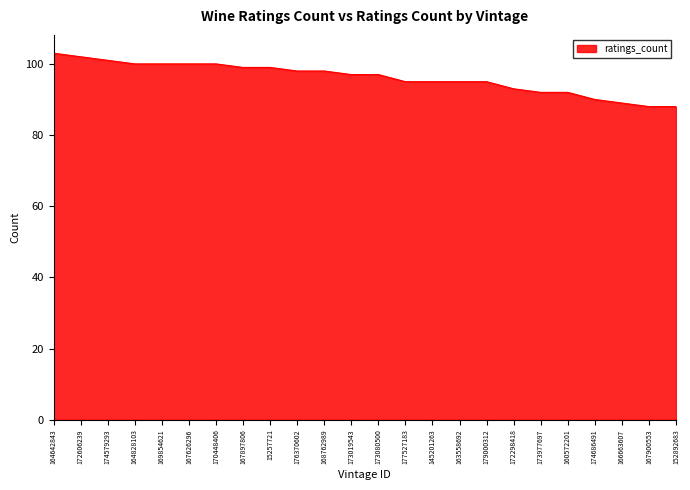

Approximately how many times larger is the value at 164642843 compared to 172606239?

1.0